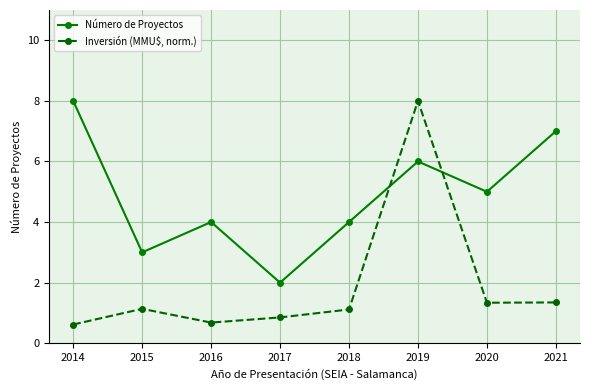

What are all the series names shown in the legend?

Número de Proyectos, Inversión (MMU$, norm.)